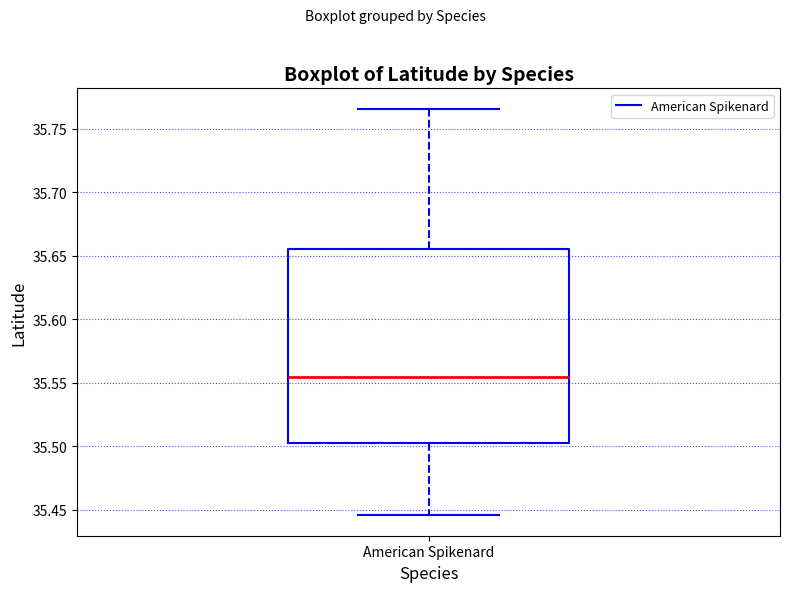

Read this box plot against the y-axis: the position of the median line, the range covered by the box, and the ends of both whiskers. The values are not printed on the chart, so give them approximately, as read against the axis.

median 35.555, box 35.500 to 35.655, whiskers 35.445 to 35.765